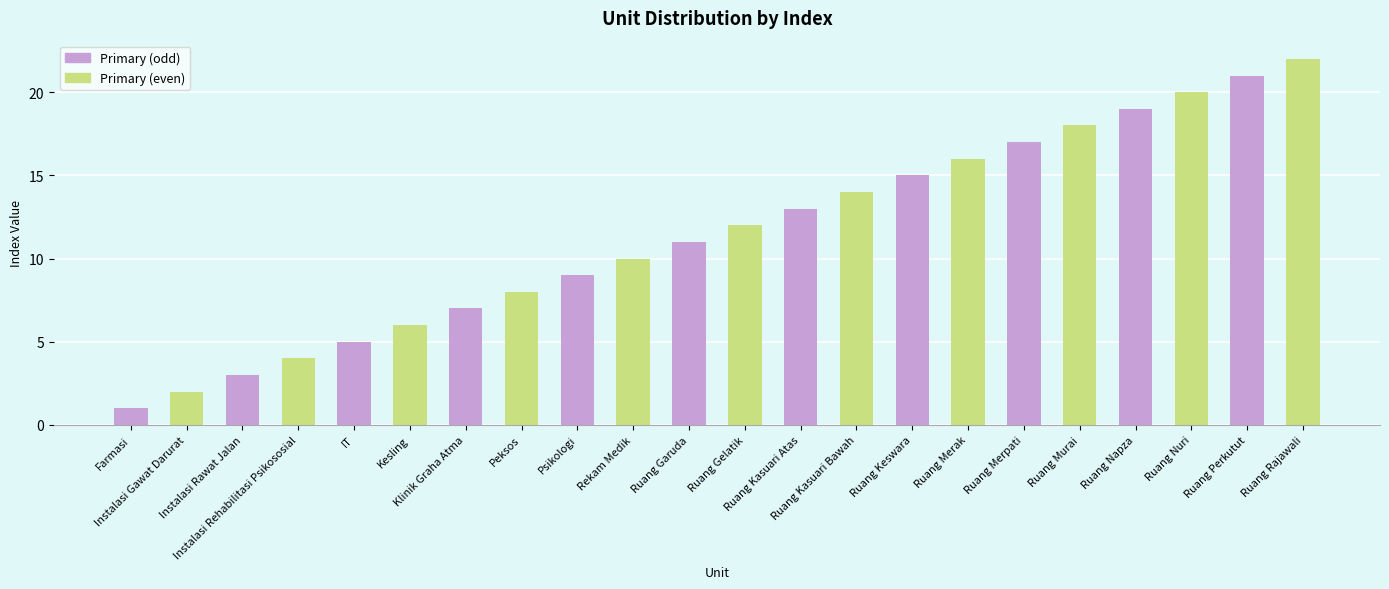

How many bars are there in total?

22